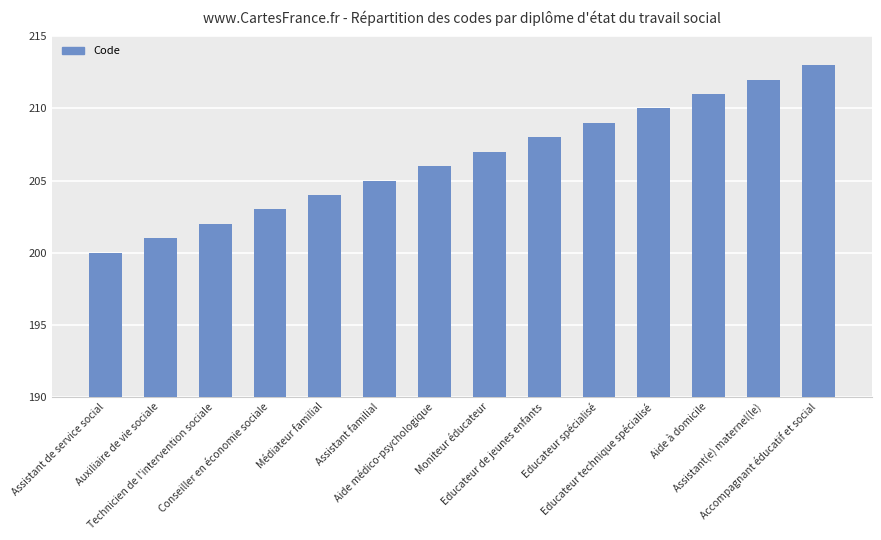

At which label is the value closest to 206?

Aide médico-psychologique